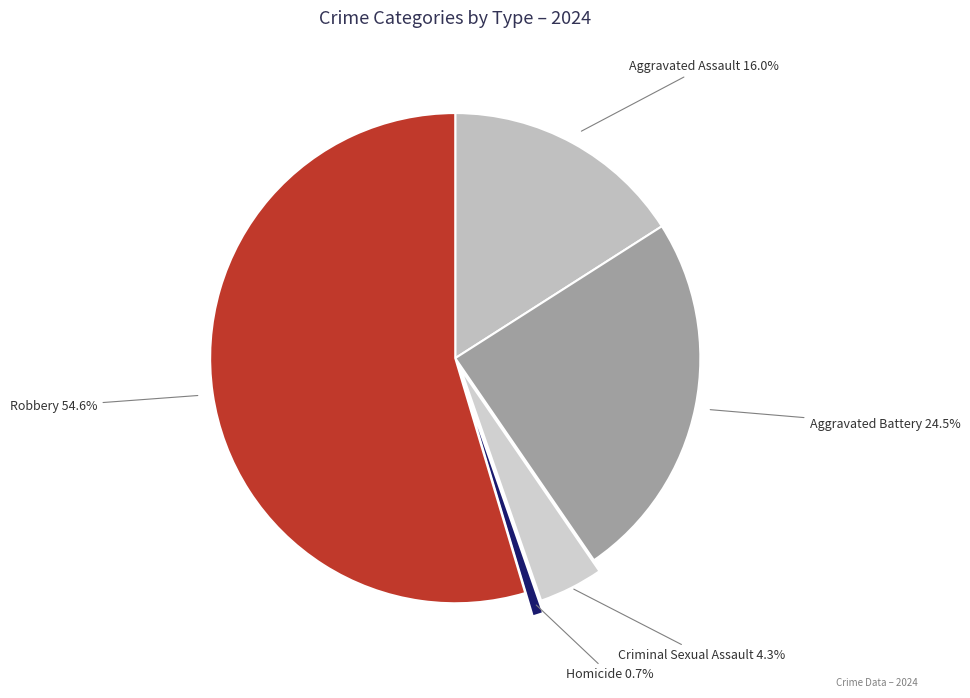

To the nearest percent, what is the difference between the Aggravated Assault and Criminal Sexual Assault slice percentages?

12%